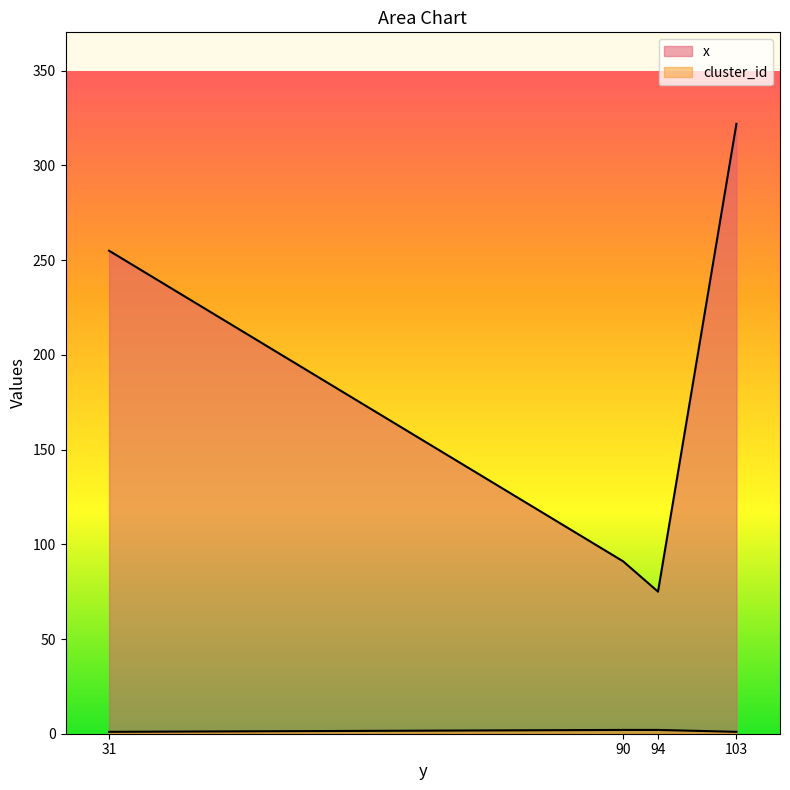

Which series has the largest total across all categories?

x